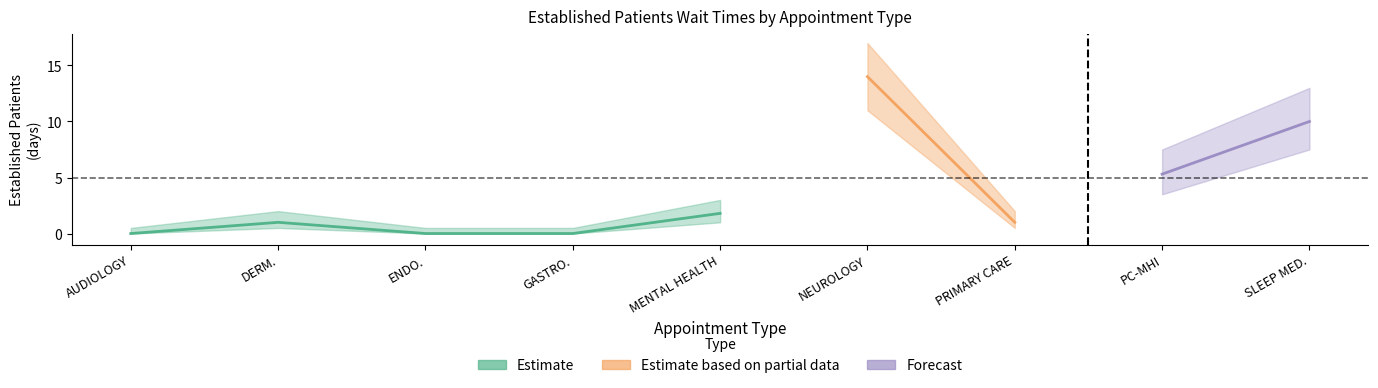

Where is EP_upper nearest to the value 8?

PRIMARY CARE - MENTAL HEALTH INTEGRATED